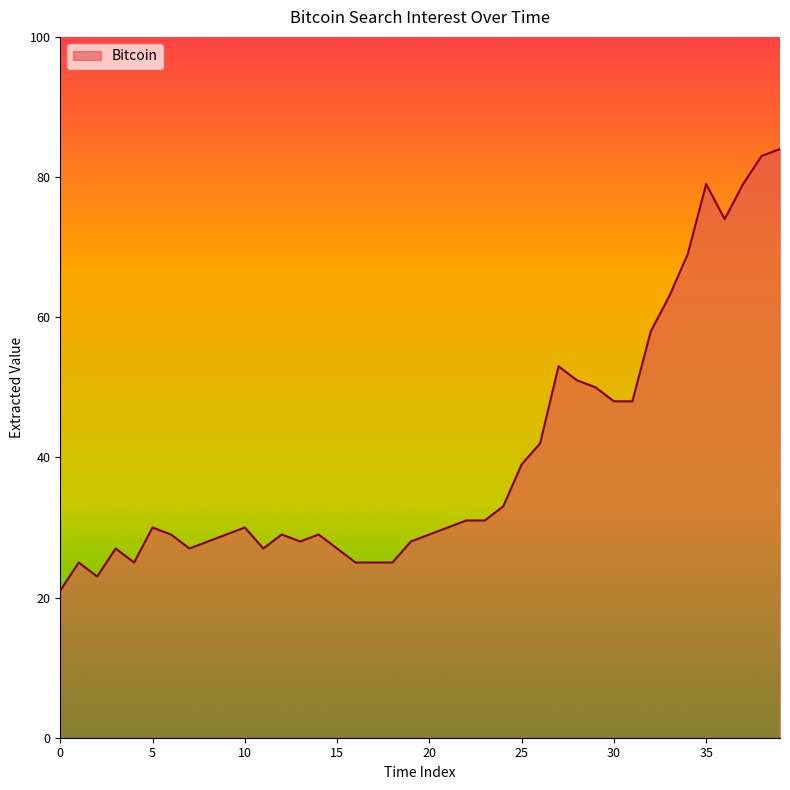

What is the smallest value displayed?

21